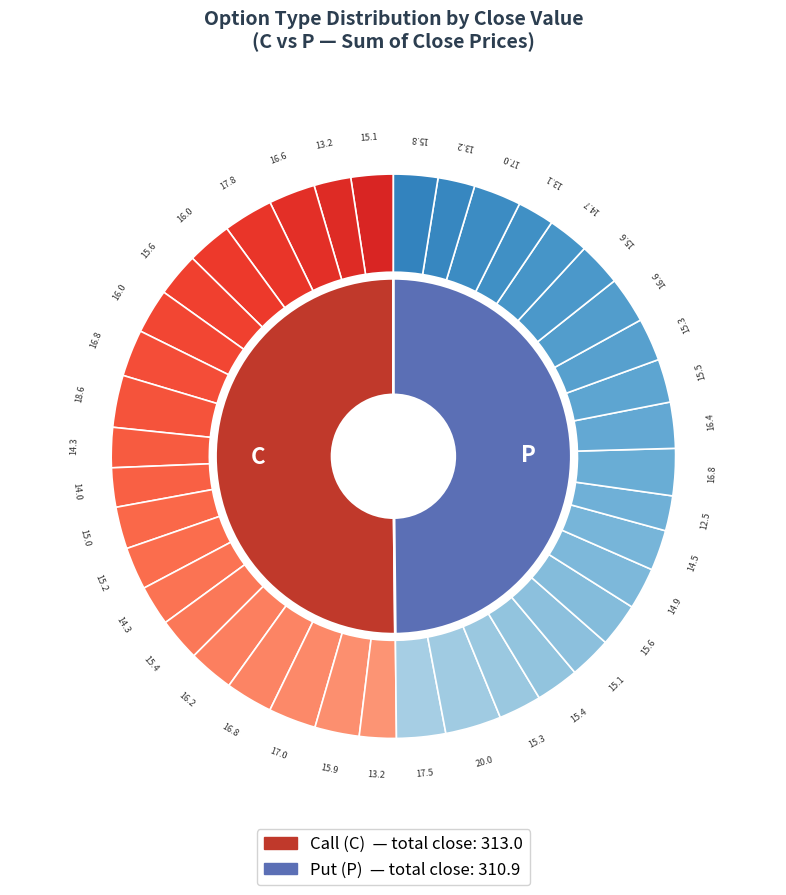

Between 2 and 14, which series saw the biggest shift?

C